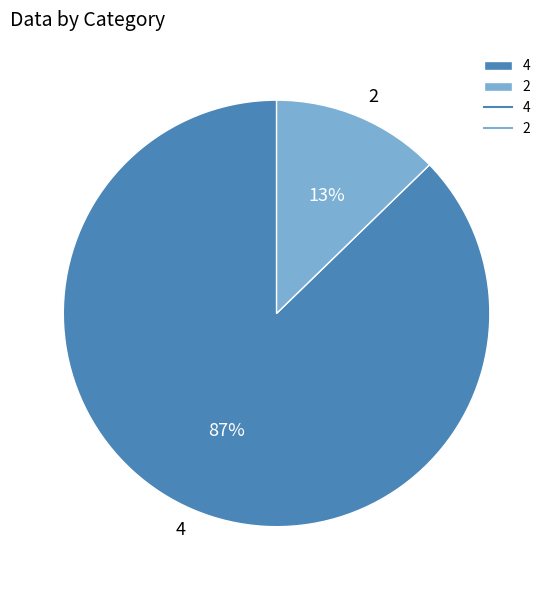

Is the sum of 4 and 2 greater than half?

Yes